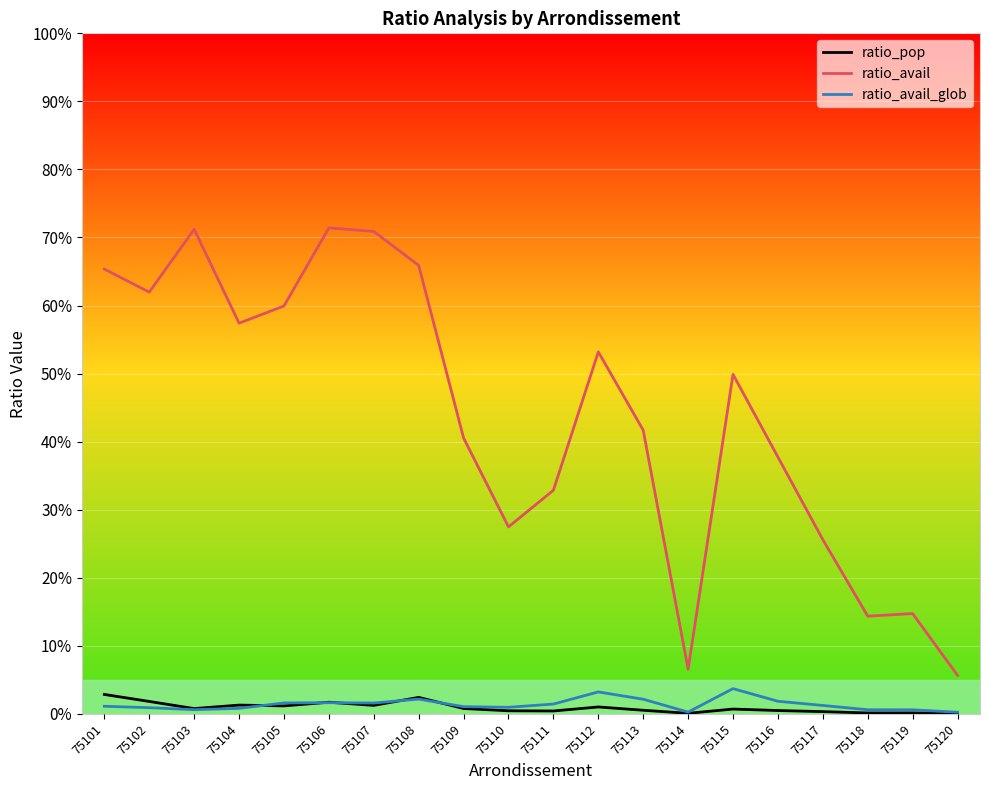

True or false: ratio_pop and ratio_avail intersect in this chart.

False